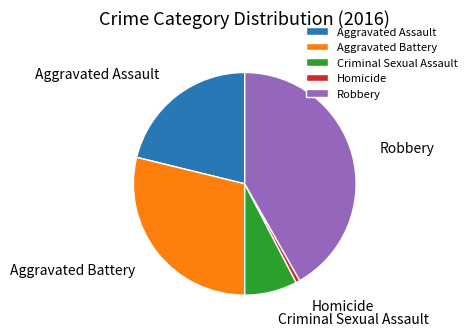

The Robbery slice represents 42% of the pie. True or false?

True